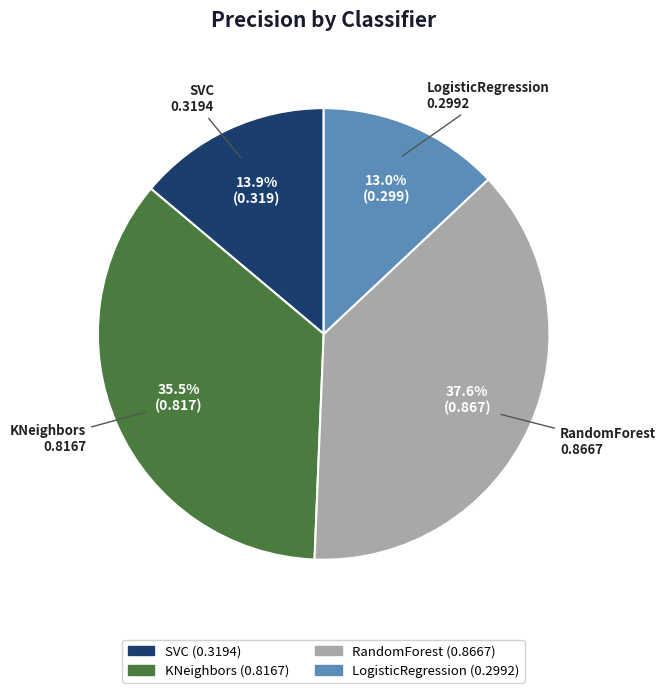

The SVC slice represents 26% of the pie. True or false?

False